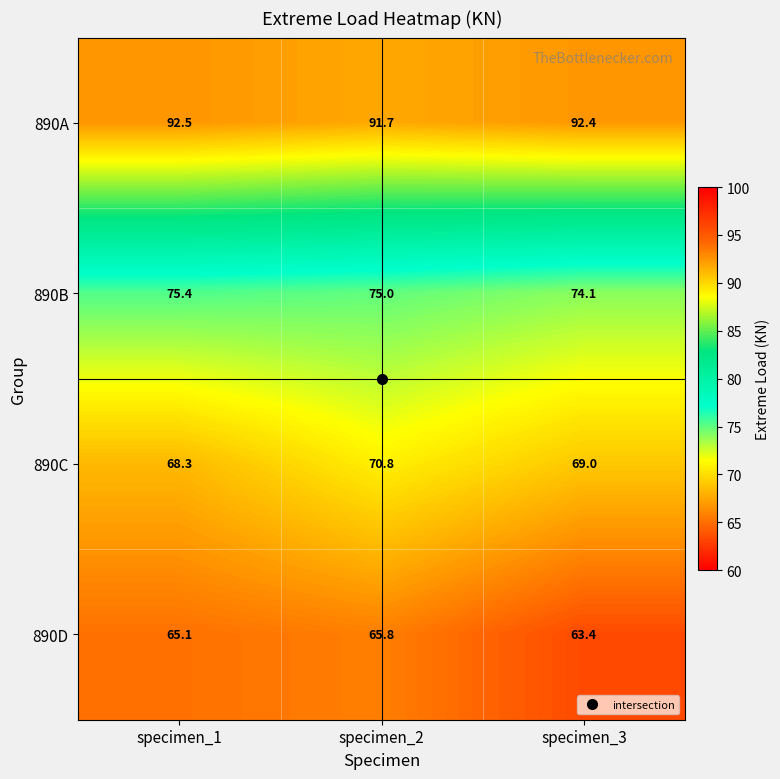

What is the sum of all 890B values?

224.5